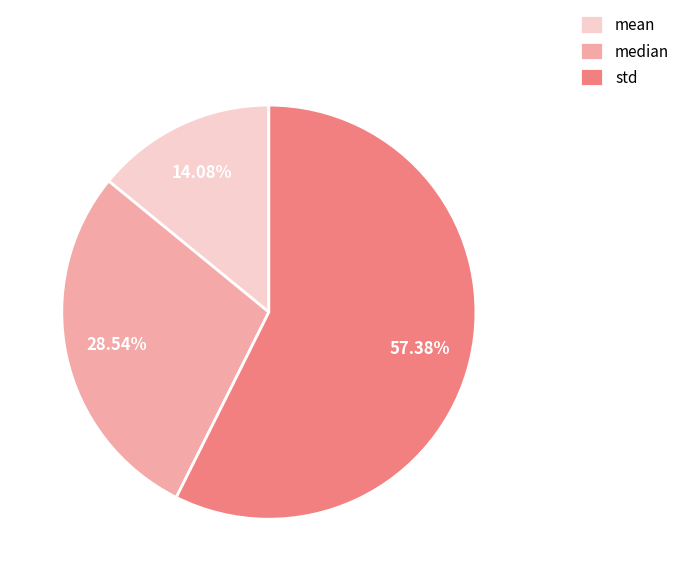

Rank the categories by value from lowest to highest.

mean, median, std